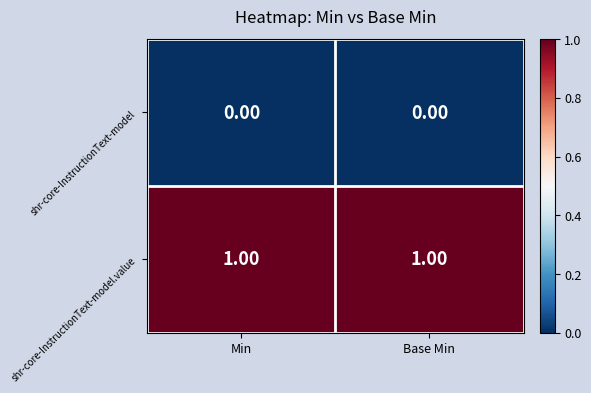

Rank the series at Base Min from lowest to highest value.

shr-core-InstructionText-model, shr-core-InstructionText-model.value